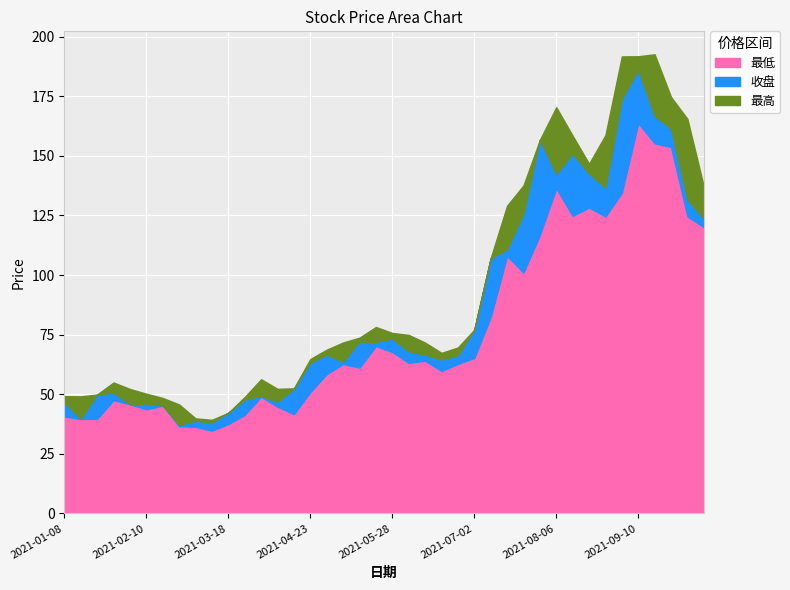

Is it true that 最高 equals 12.3 at 2021-03-18?

False